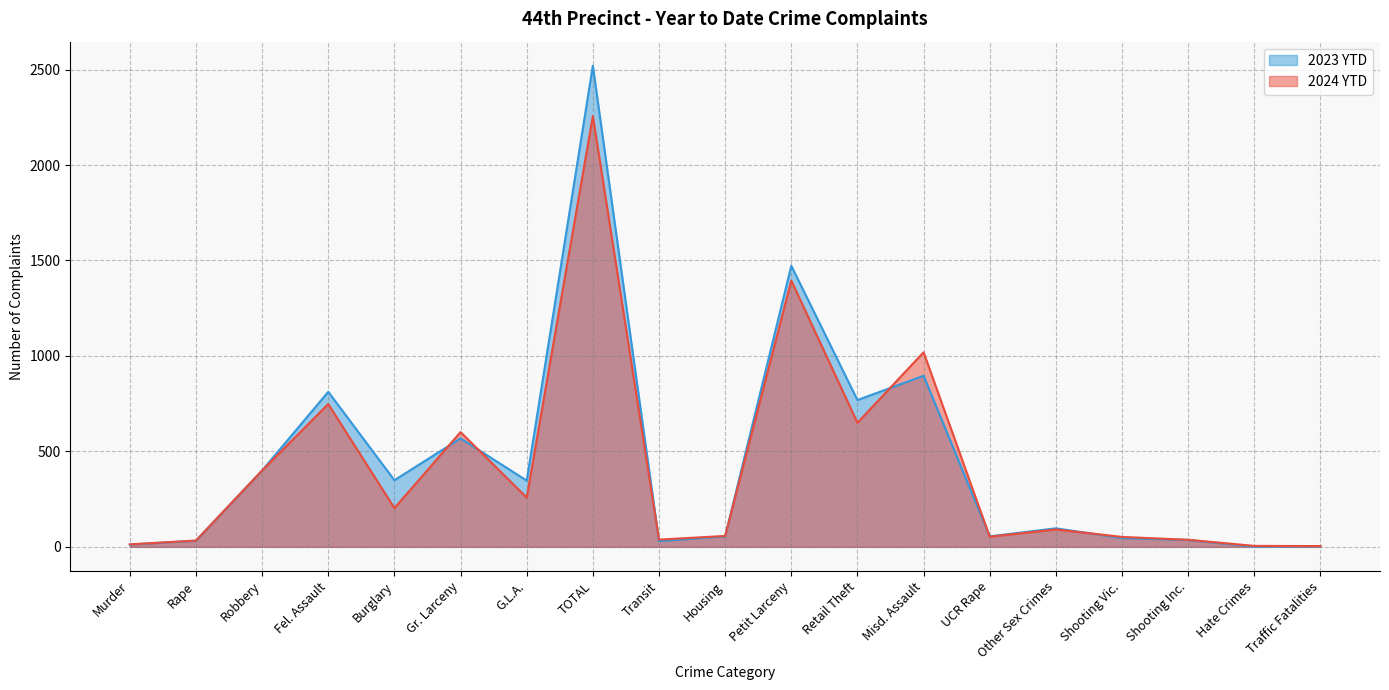

Reading right to left, transcribe all the data shown in this chart.

2024 YTD: 4	5	37	52	91	53	1019	650	1395	57	38	2256	258	601	203	748	400	33	13
2023 YTD: 3	1	36	46	97	55	896	769	1472	55	30	2520	347	568	349	812	400	32	12